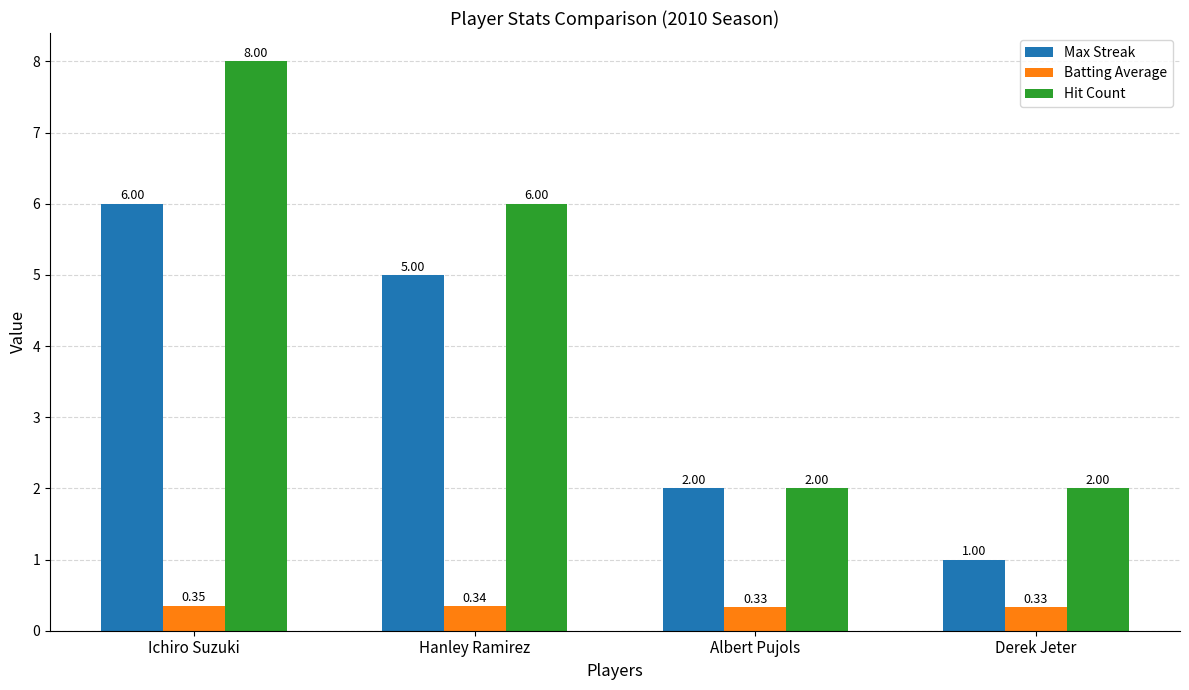

What are all the series names shown in the legend?

Max Streak, Batting Average, Hit Count